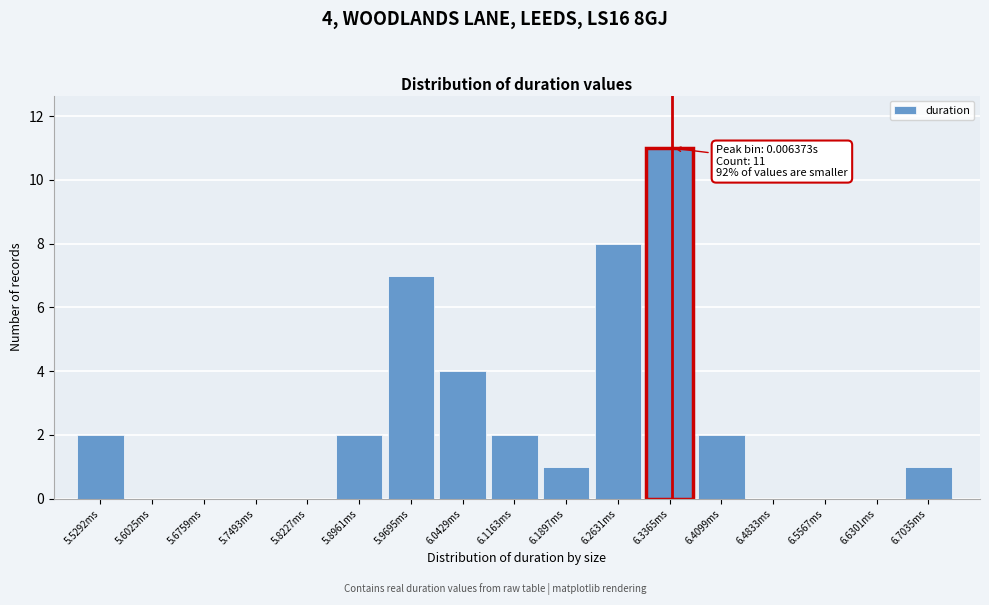

Reading left to right, extract all data points from this chart.

5.5292ms=2	5.6025ms=0	5.6759ms=0	5.7493ms=0	5.8227ms=0	5.8961ms=2	5.9695ms=7	6.0429ms=4	6.1163ms=2	6.1897ms=1	6.2631ms=8	6.3365ms=11	6.4099ms=2	6.4833ms=0	6.5567ms=0	6.6301ms=0	6.7035ms=1